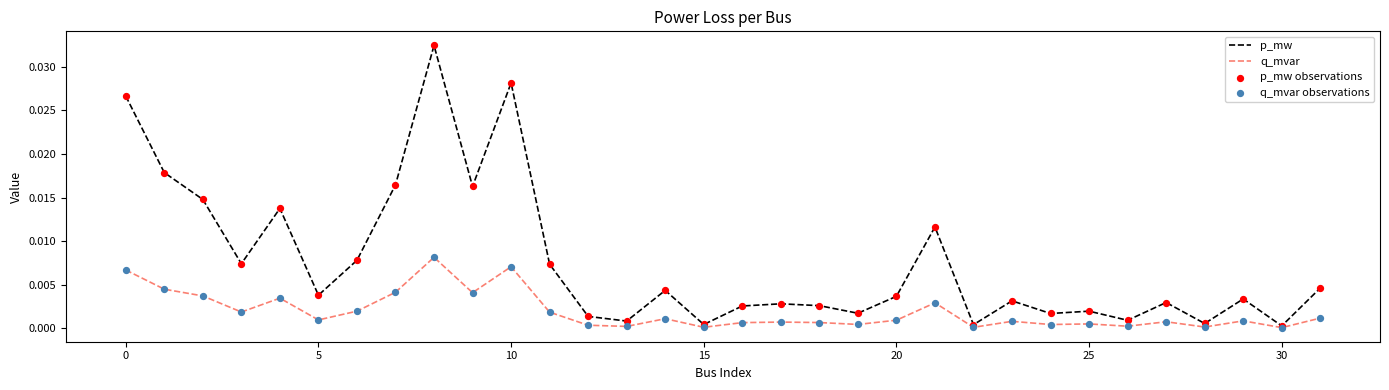

Which series has the largest total across all categories?

p_mw